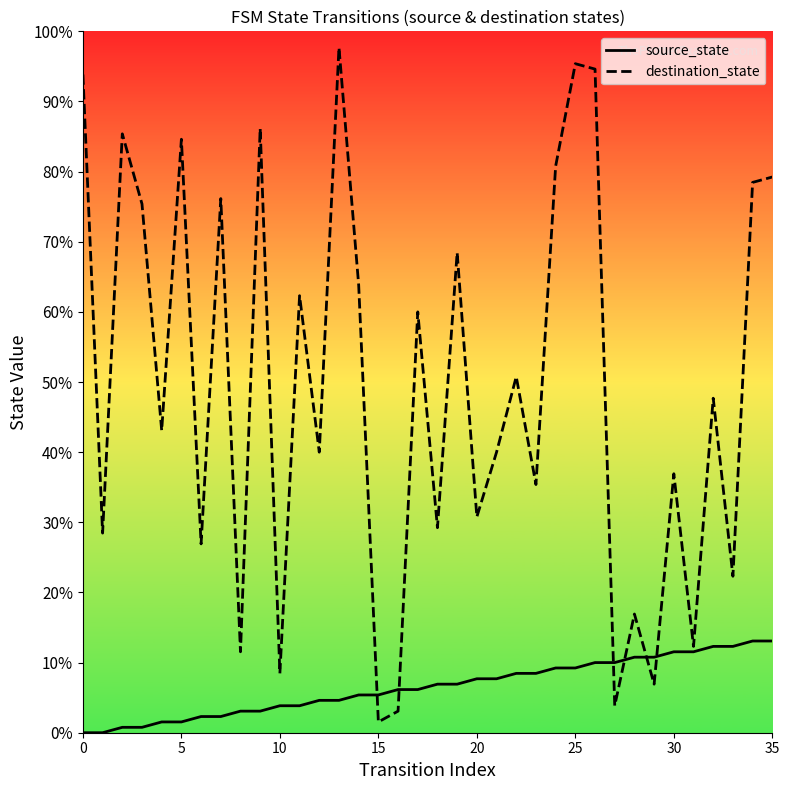

Which series contains the highest Y value?

destination_state